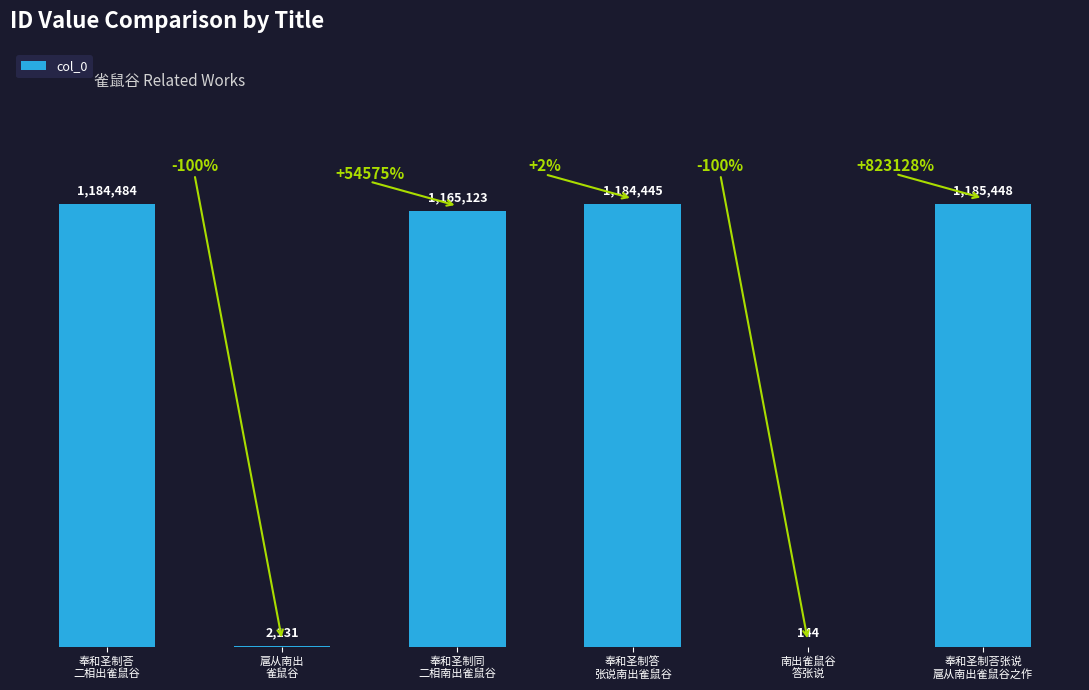

Is it true that the value at 扈从南出
雀鼠谷 is 2131?

True